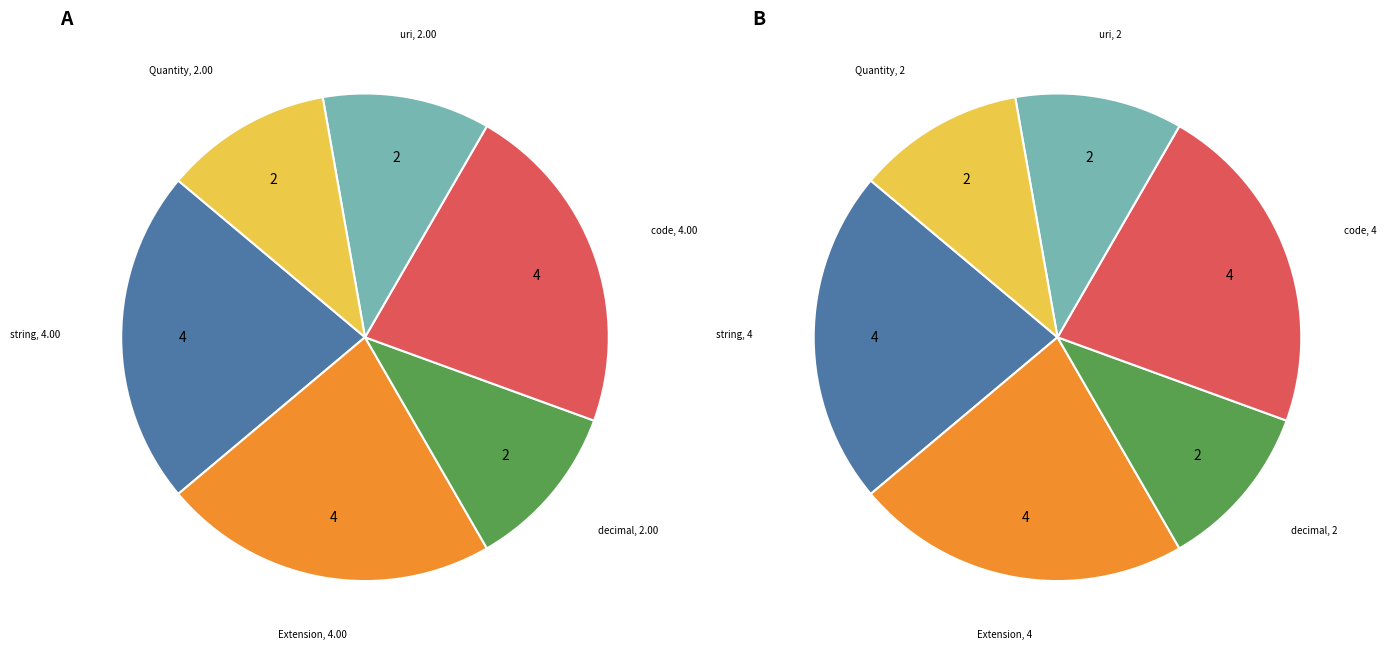

Does any single category account for the majority?

No